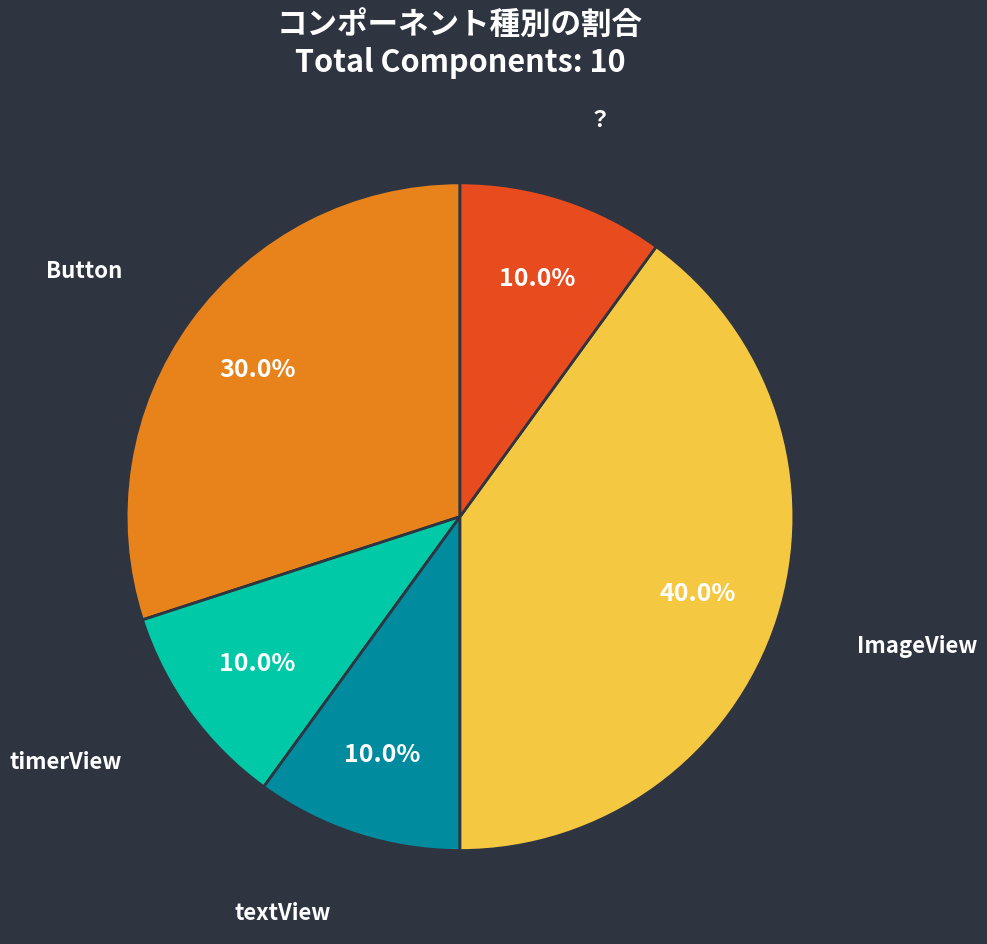

Which category has the biggest portion of the pie?

ImageView